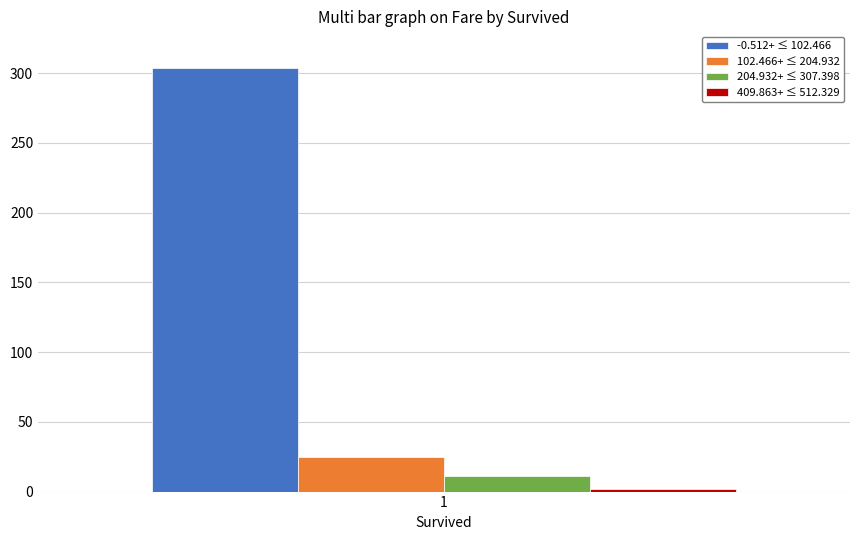

How many categories are shown in the chart?

1